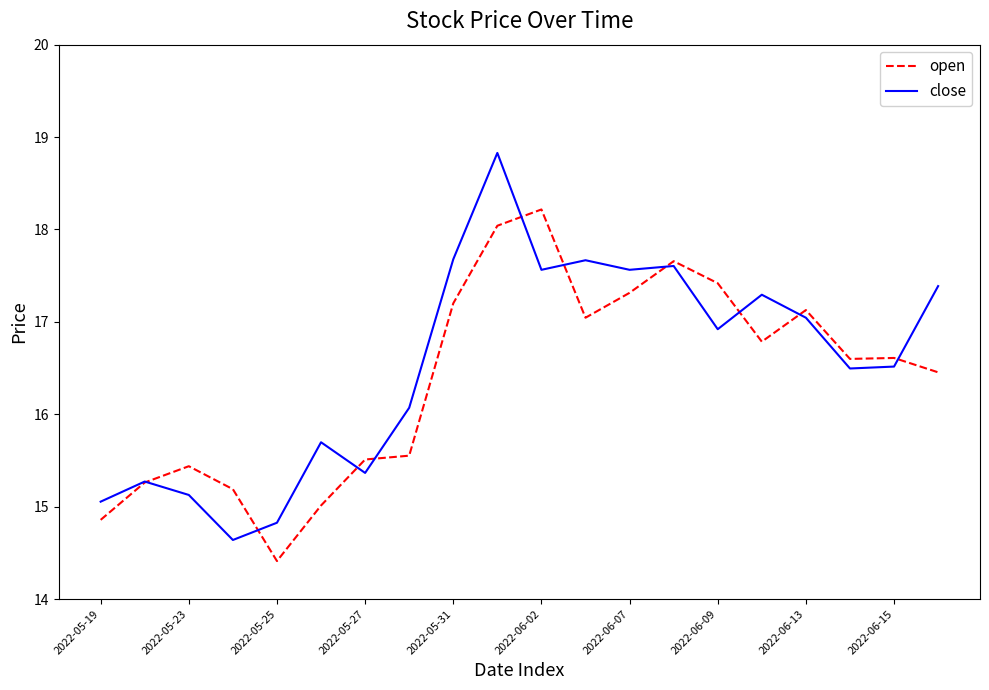

What is the lowest value of the open series?

14.4